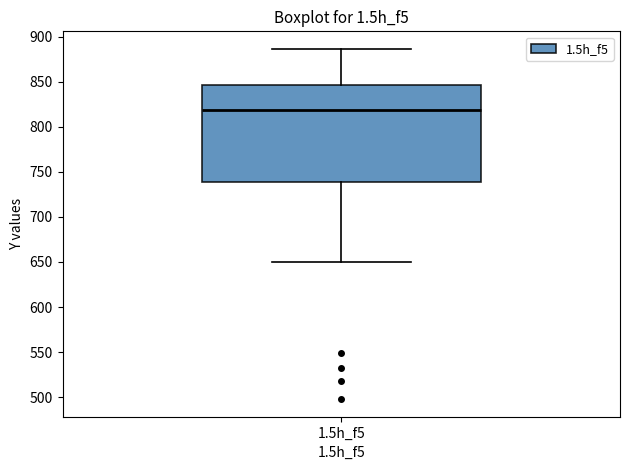

Transcribe this box plot: give where the median line is, the range the box spans, and where the two whiskers end, as read against the y-axis. The values are not printed on the chart, so give them approximately, as read against the axis.

median 820, box 740 to 845, whiskers 650 to 885